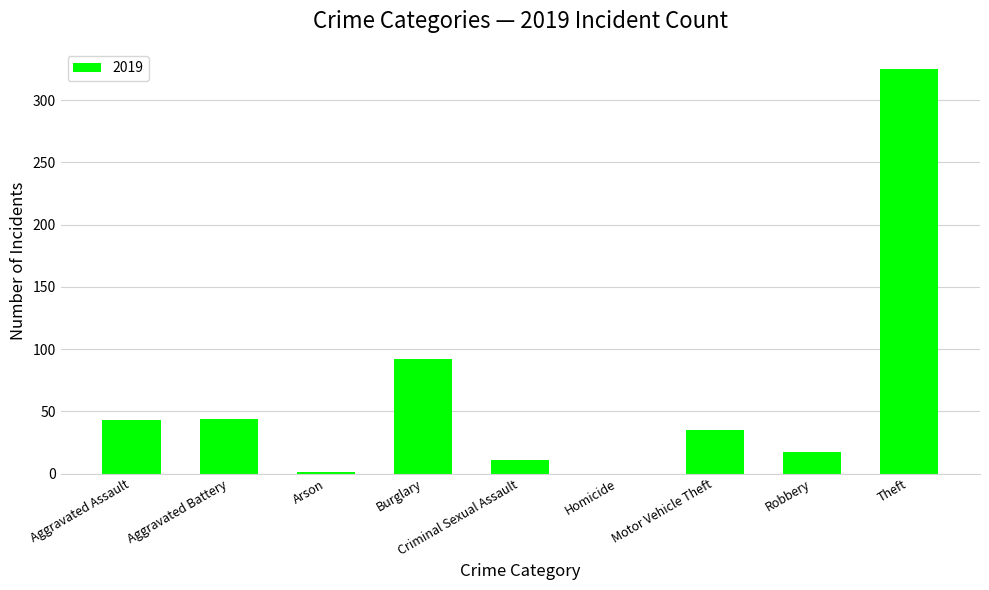

At which label is the value closest to 162?

Burglary